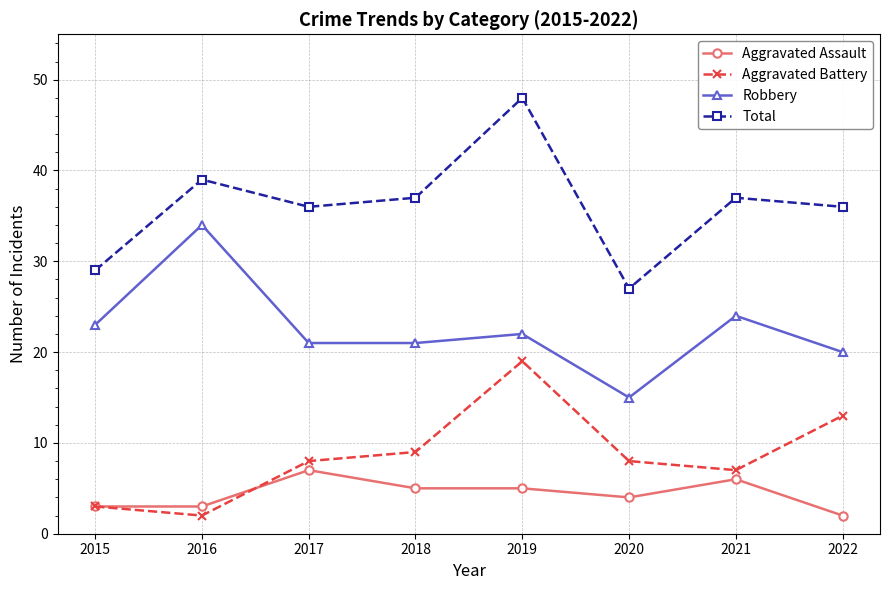

At which label is Aggravated Battery closest to 10?

2018